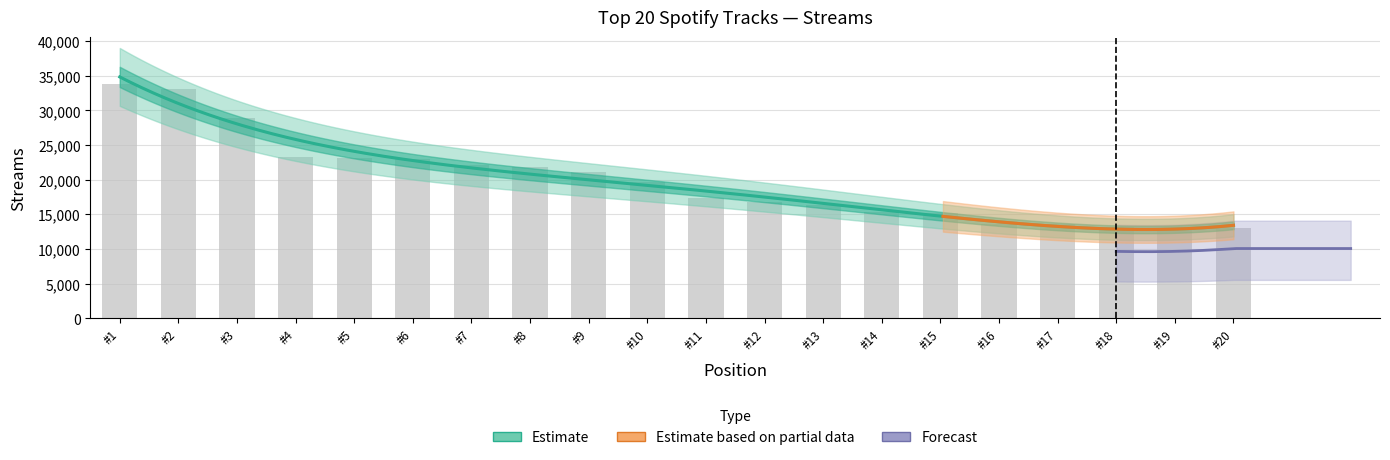

What is the value of the 9th bar from the left?

21074